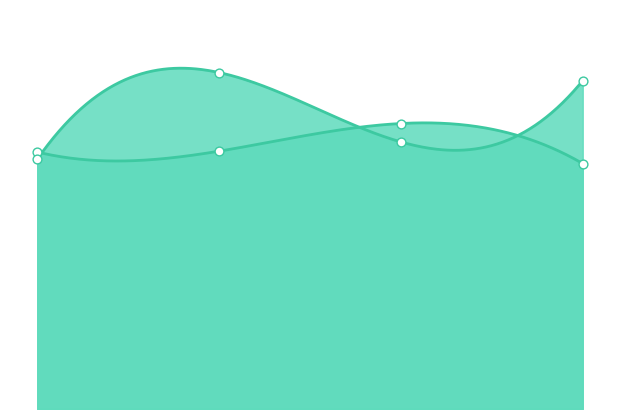

What is the total value across all series at 1.0?

17.8